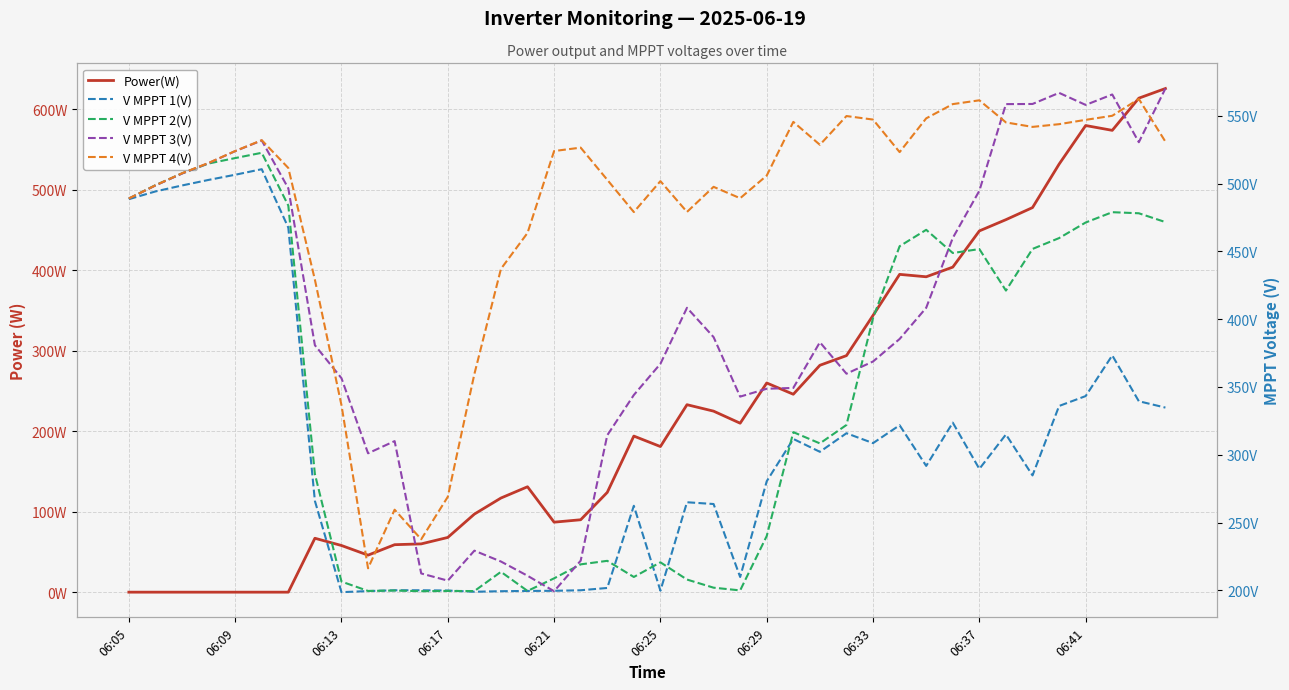

What position from the left is 06:13?

3